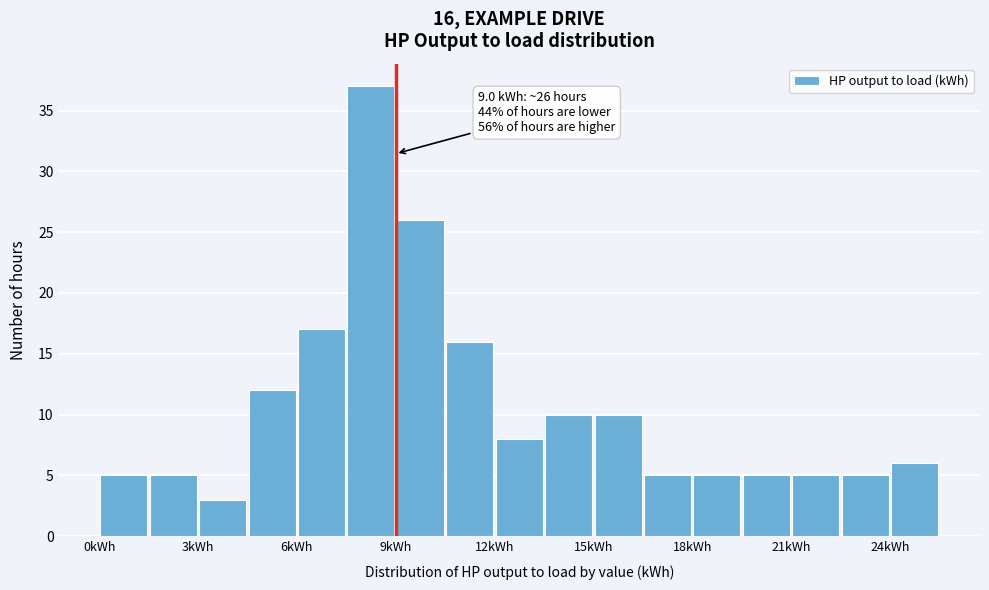

Read against the x-axis, roughly where is the centre of the tallest bar?

8.5